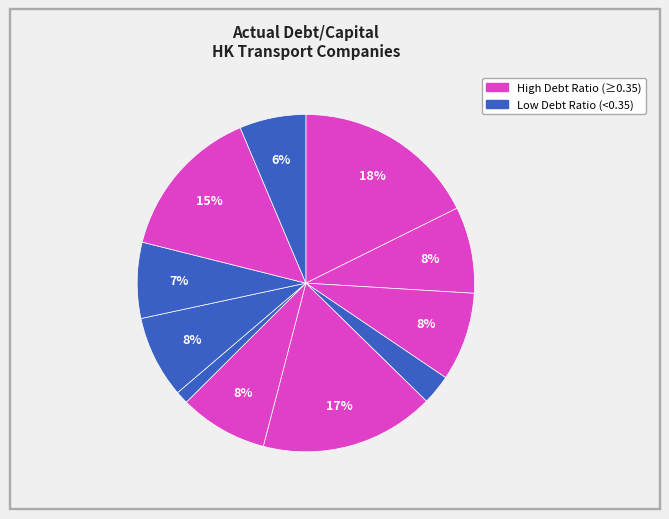

How many slices are in this pie chart?

11